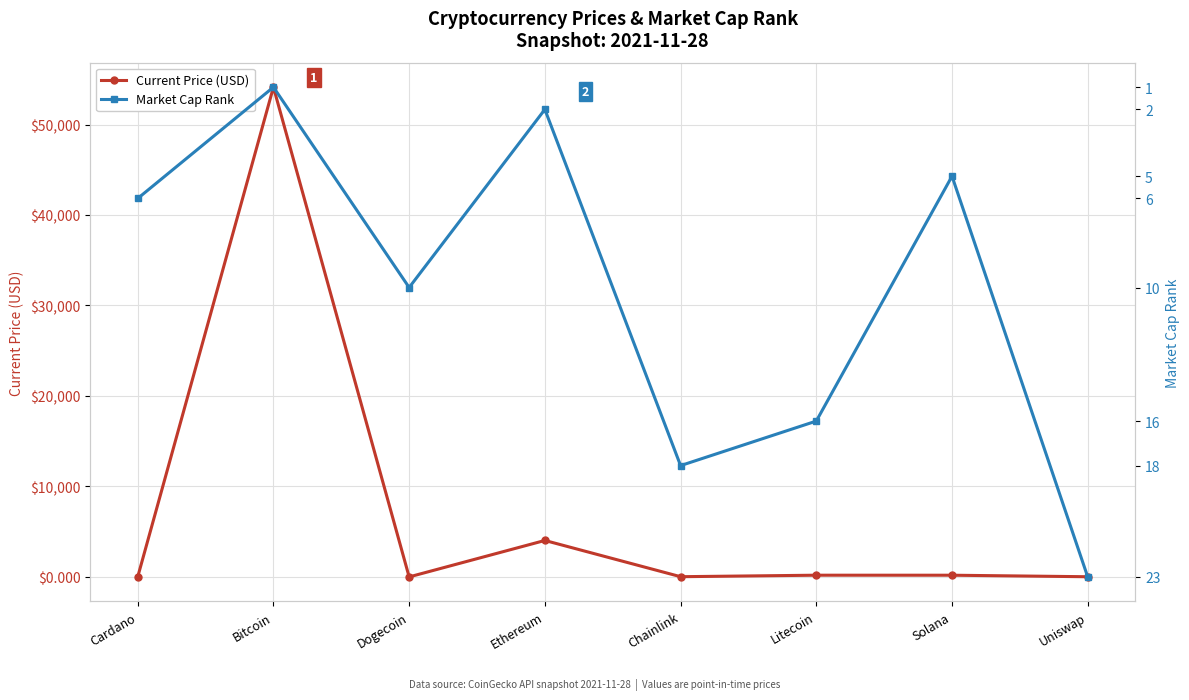

Reading left to right, transcribe all the data shown in this chart.

Current Price (USD): 1.5	54128.0	0.2	4028.2	23.4	188.7	187.0	18.9
Market Cap Rank: 6.0	1.0	10.0	2.0	18.0	16.0	5.0	23.0